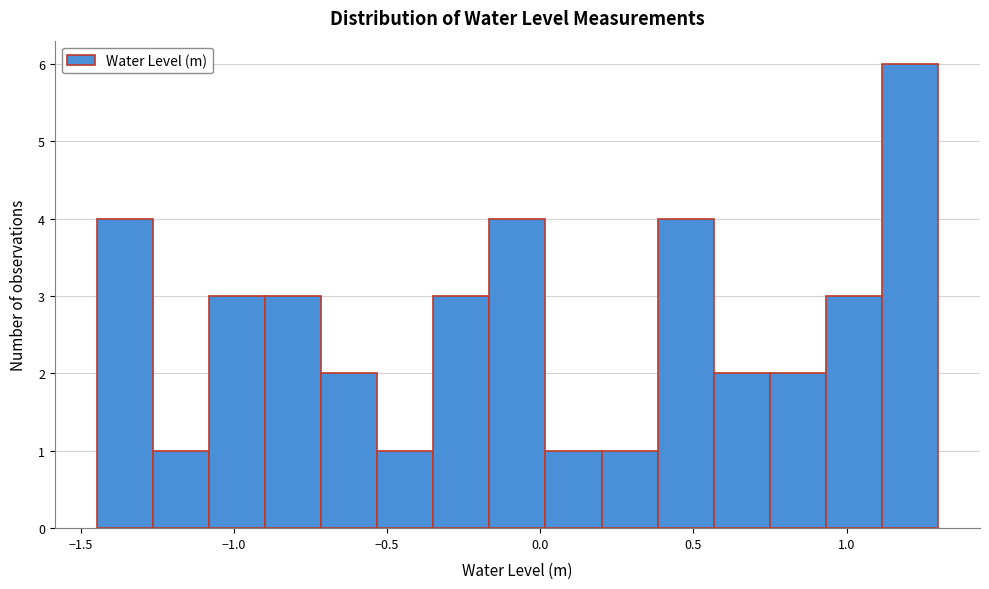

Read against the x-axis, roughly where is the centre of the tallest bar?

1.20